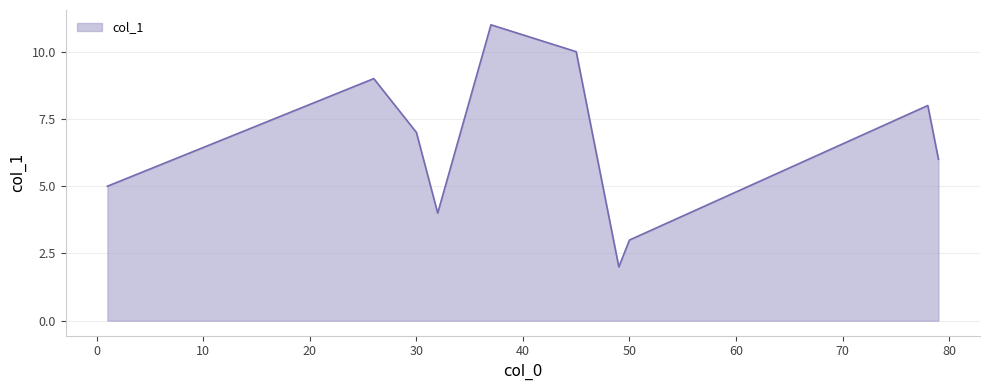

What is the maximum value shown in the chart?

11